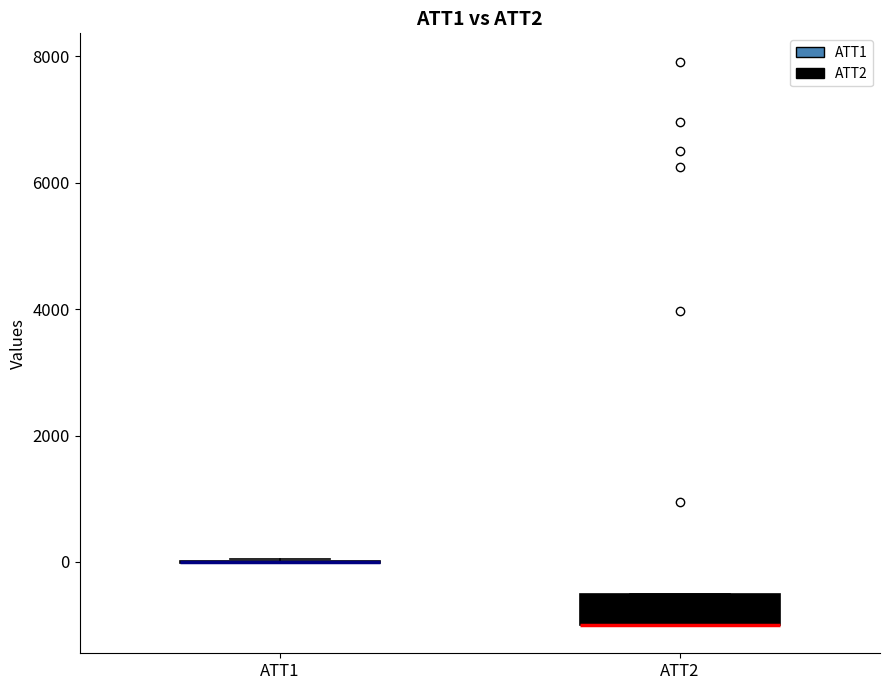

Where is the upper edge of the box for ATT2 on the y-axis? The values are not printed on the chart, so give them approximately, as read against the axis.

-600